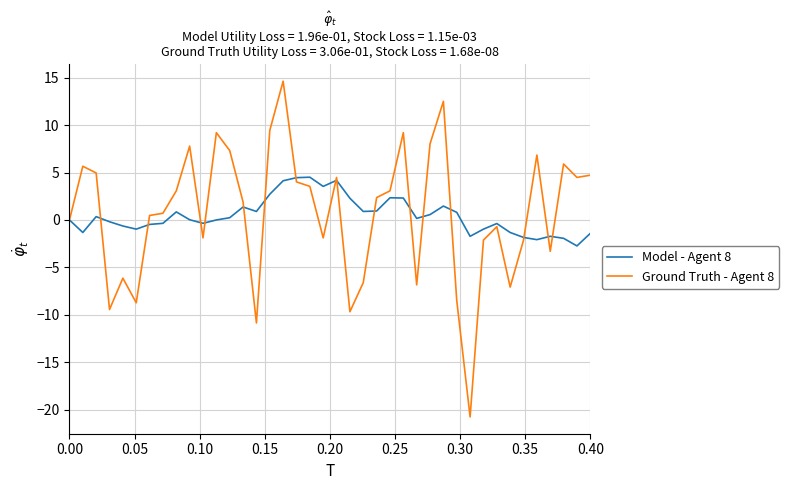

Rank the series by their maximum value, from highest to lowest.

Ground Truth - Agent 8, Model - Agent 8